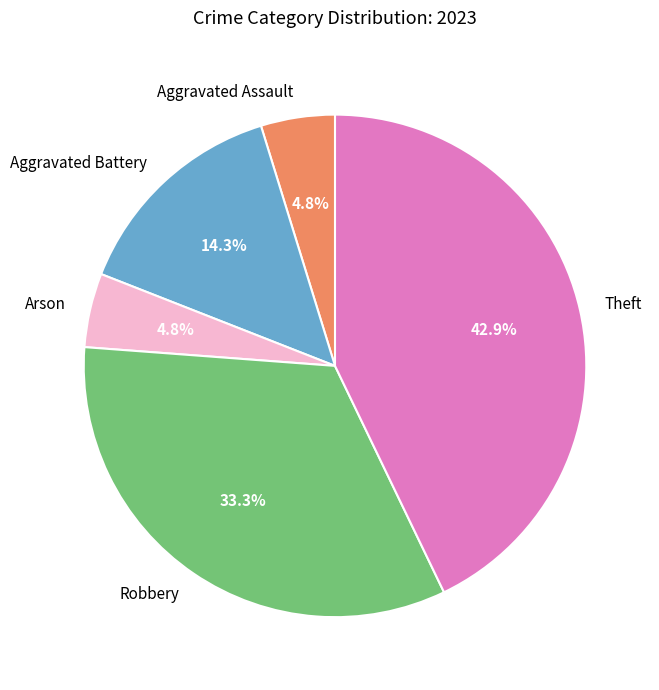

To the nearest percent, what is the difference between the largest and smallest slice percentages?

38%